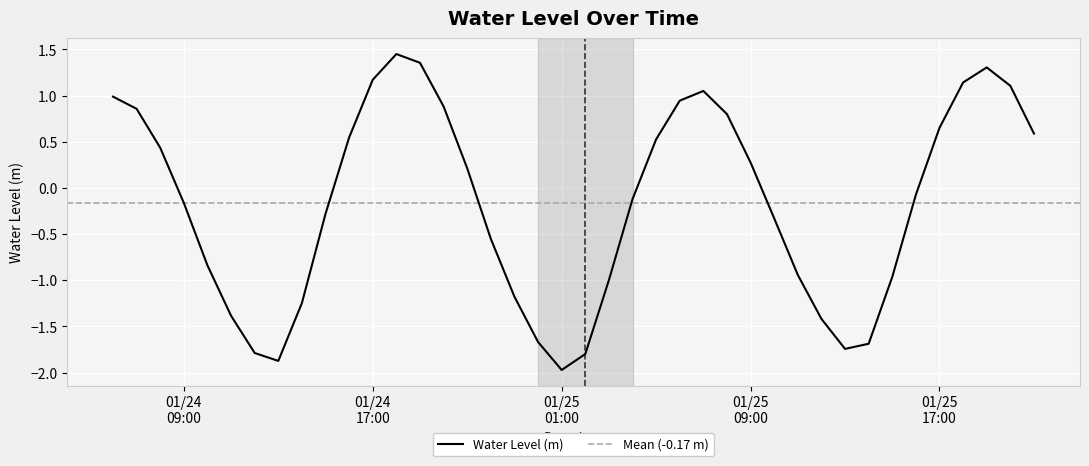

What is the lowest value of the Water Level (m) series?

-2.0